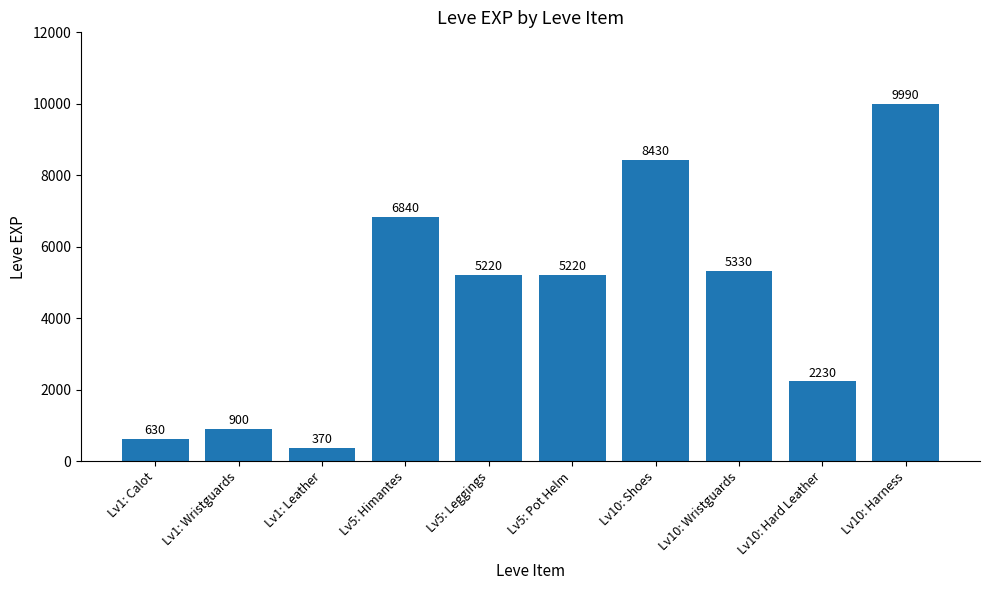

Reading left to right, what are all the values shown in this chart?

Lv1: Calot=630	Lv1: Wristguards=900	Lv1: Leather=370	Lv5: Himantes=6840	Lv5: Leggings=5220	Lv5: Pot Helm=5220	Lv10: Shoes=8430	Lv10: Wristguards=5330	Lv10: Hard Leather=2230	Lv10: Harness=9990